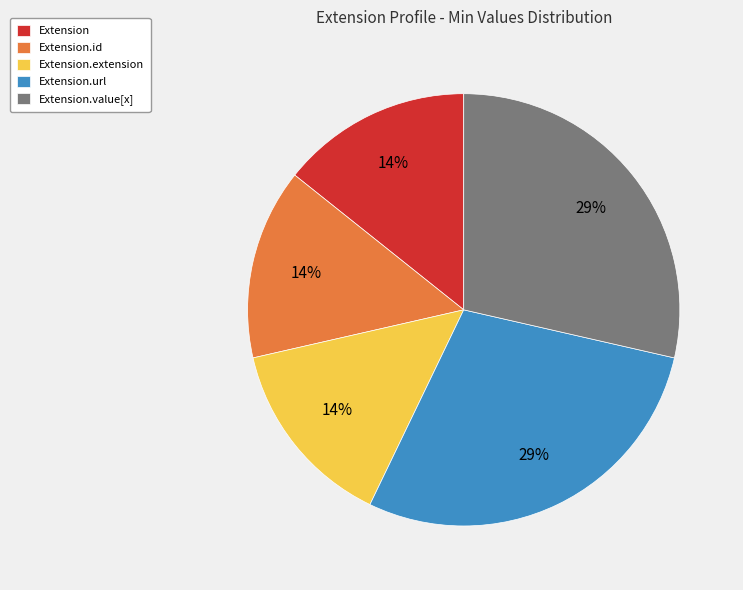

Does Extension.extension account for over 50% of the chart?

No